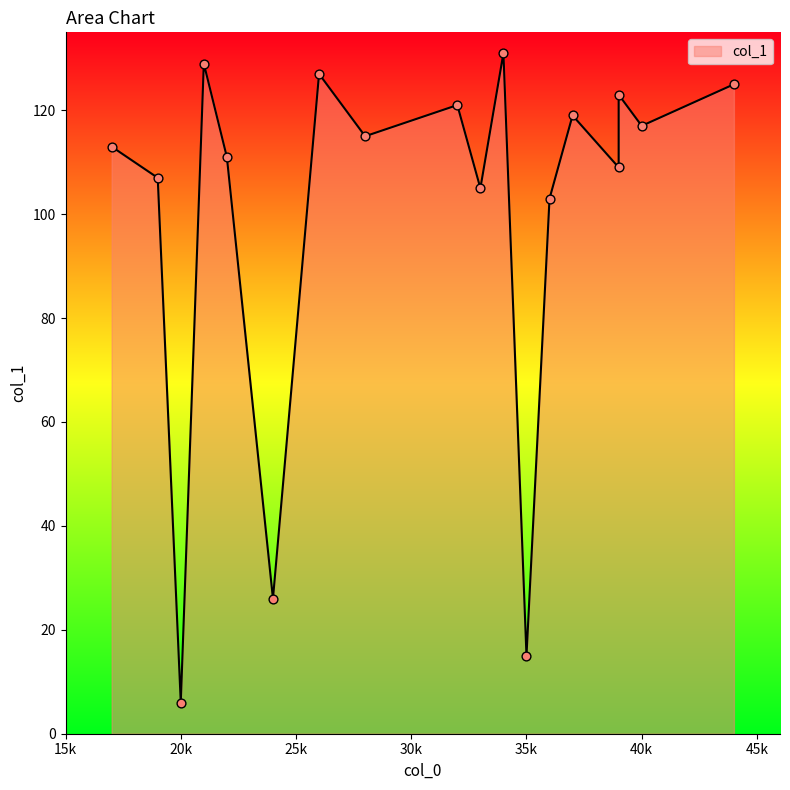

Which has a higher value, 32 or 33?

32